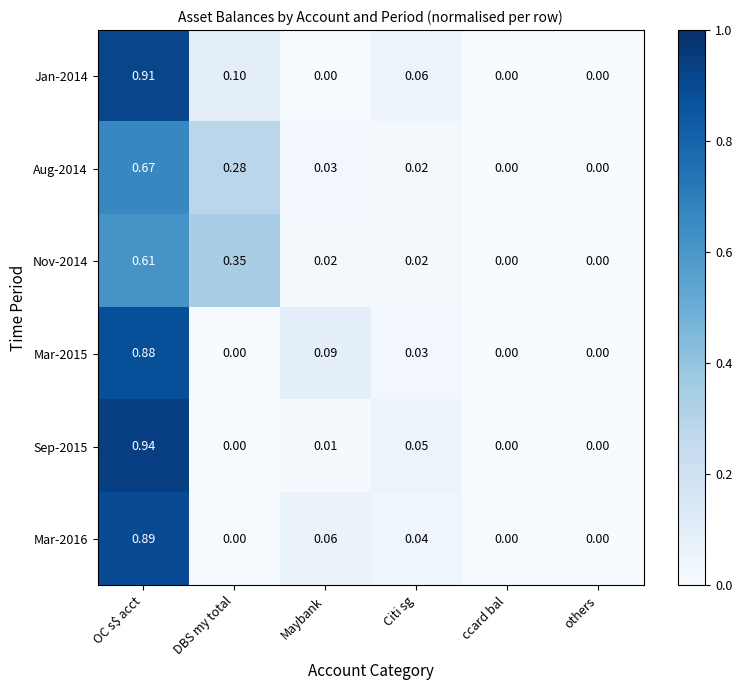

At which category is the sum across all series the highest?

OC s$ acct